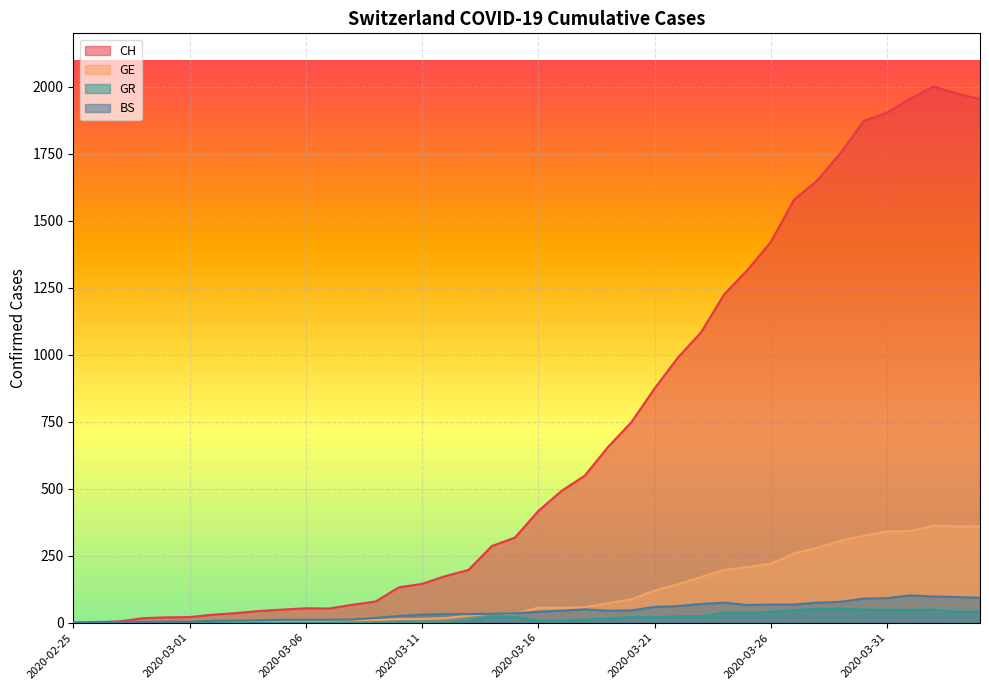

Between 2020-03-27 and 2020-03-06, which is larger?

2020-03-27